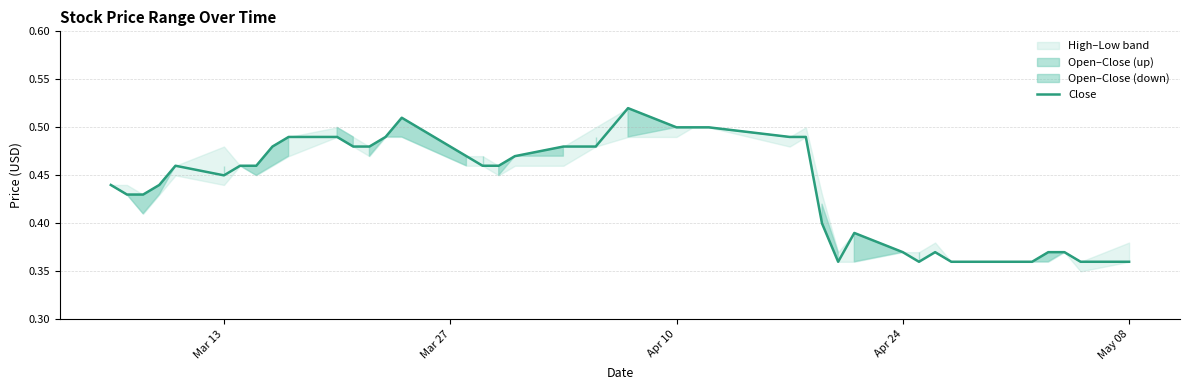

What is the average value?

0.4